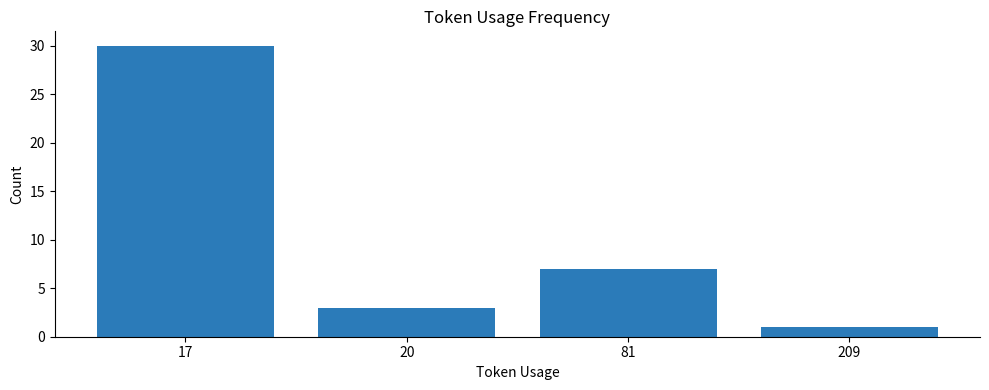

What is the difference between the values at 20 and 81?

4